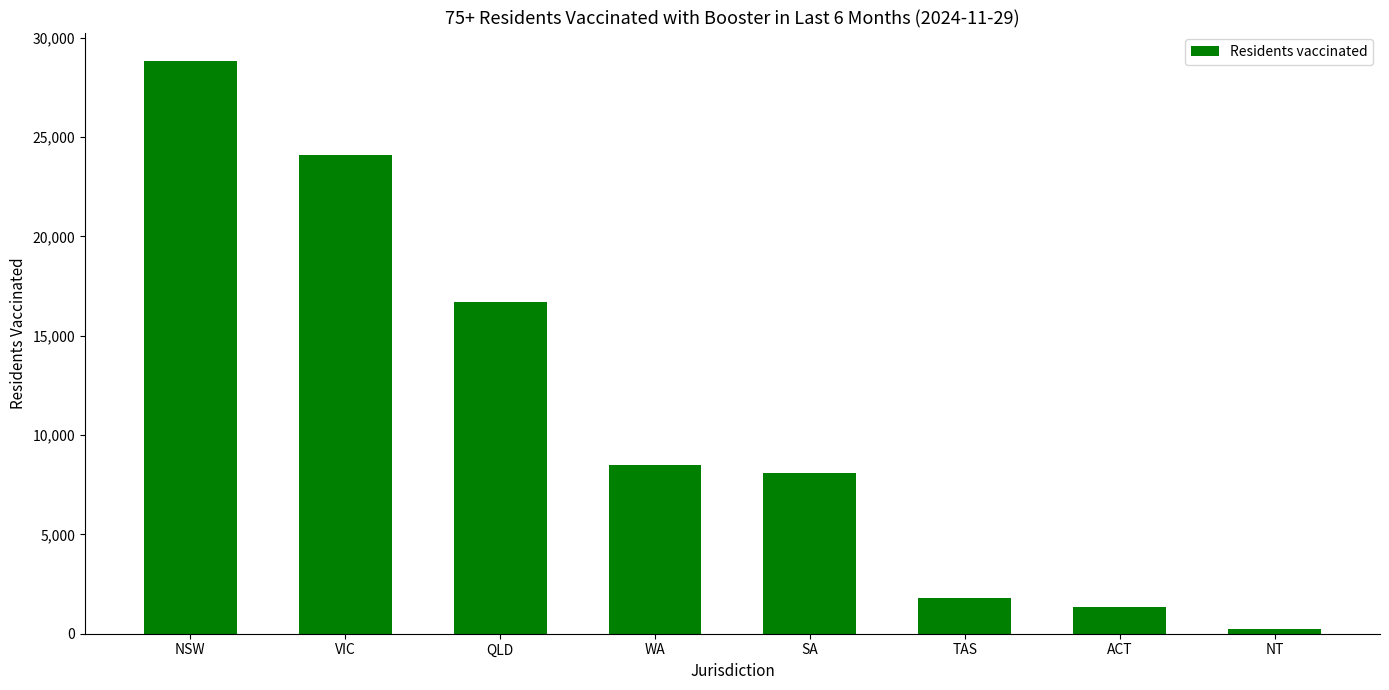

Rank the categories by value from highest to lowest.

NSW, VIC, QLD, WA, SA, TAS, ACT, NT